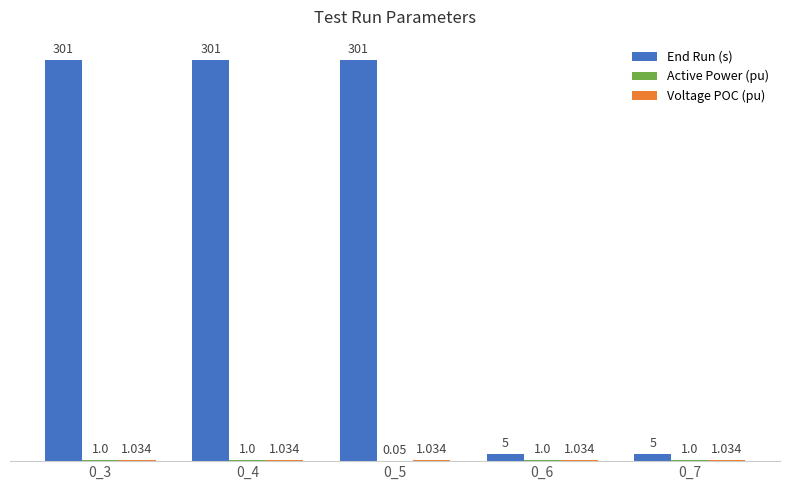

Which series changed the most between 0_5 and 0_6?

End Run (s)